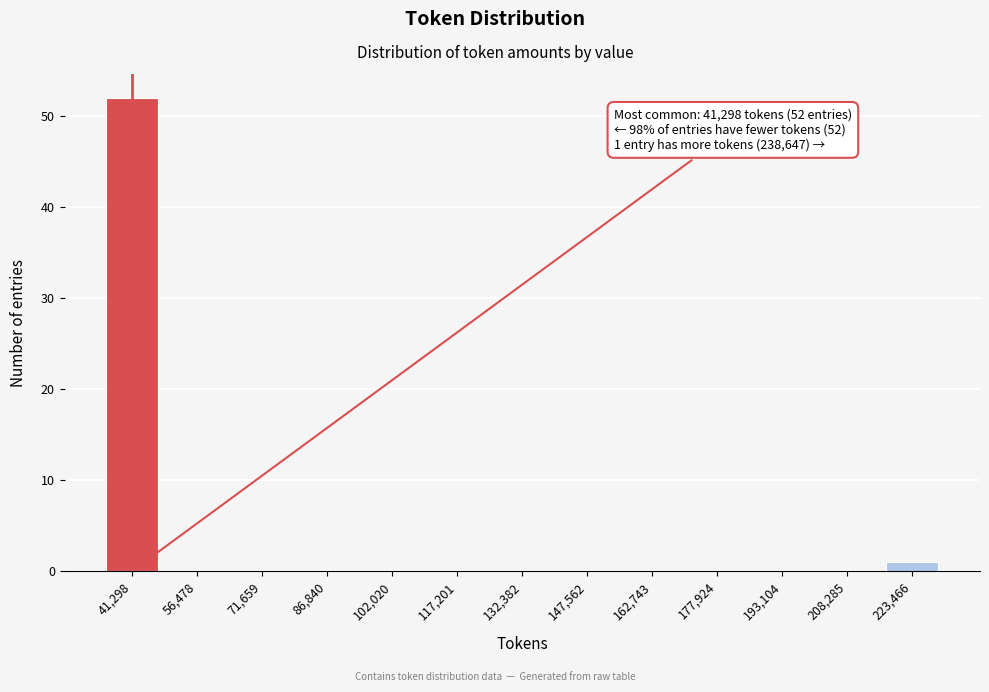

Reading left to right, extract all data points from this chart.

41,298=52	56,478=0	71,659=0	86,840=0	102,020=0	117,201=0	132,382=0	147,562=0	162,743=0	177,924=0	193,104=0	208,285=0	223,466=1